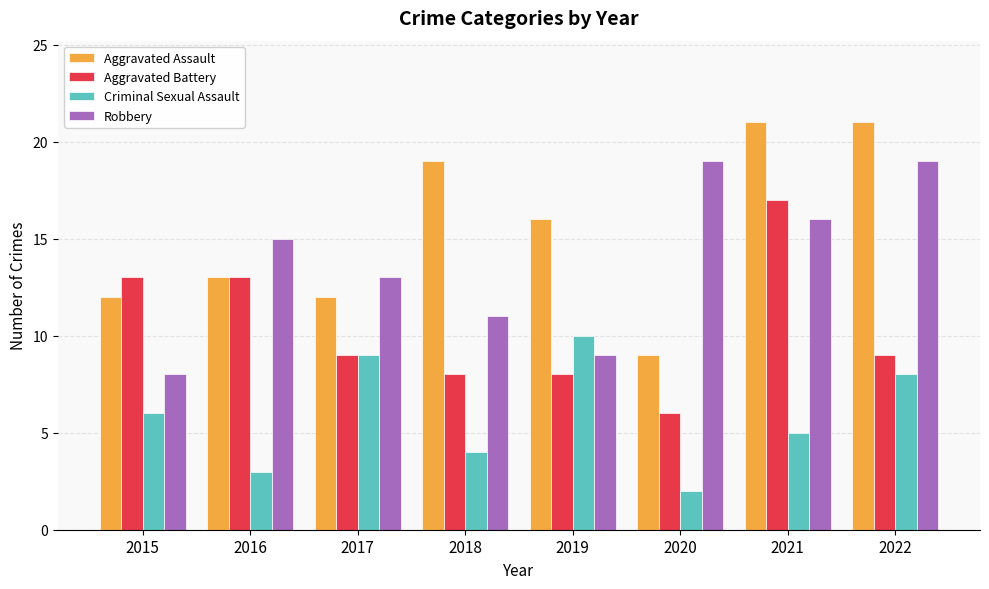

How many bars are there in each group?

4